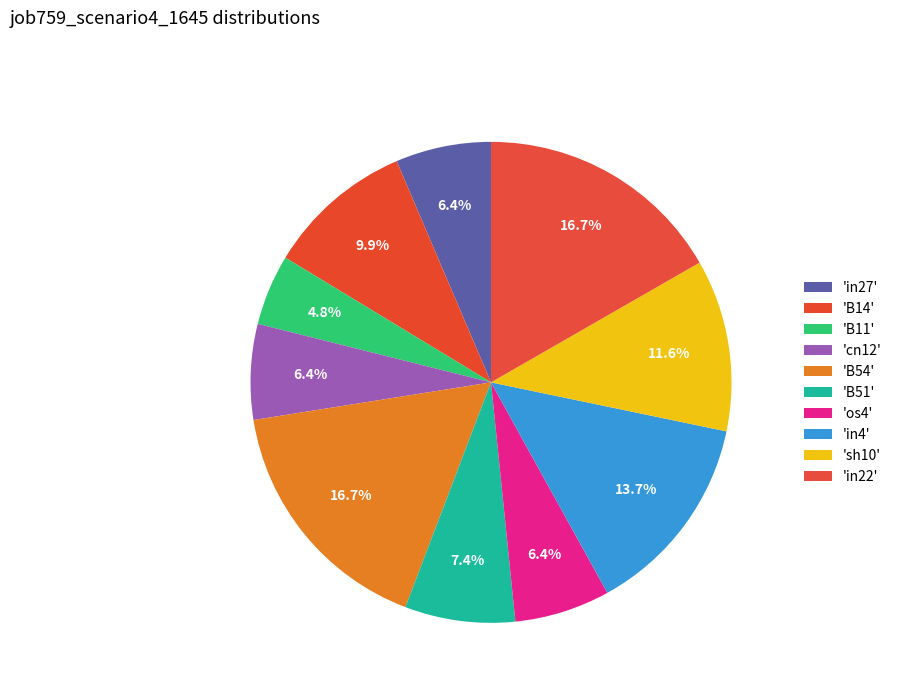

How many slices are in this pie chart?

10